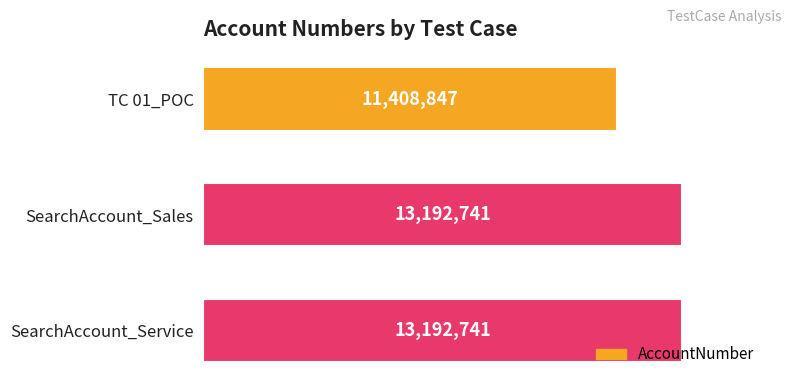

Does the chart contain any negative values?

No